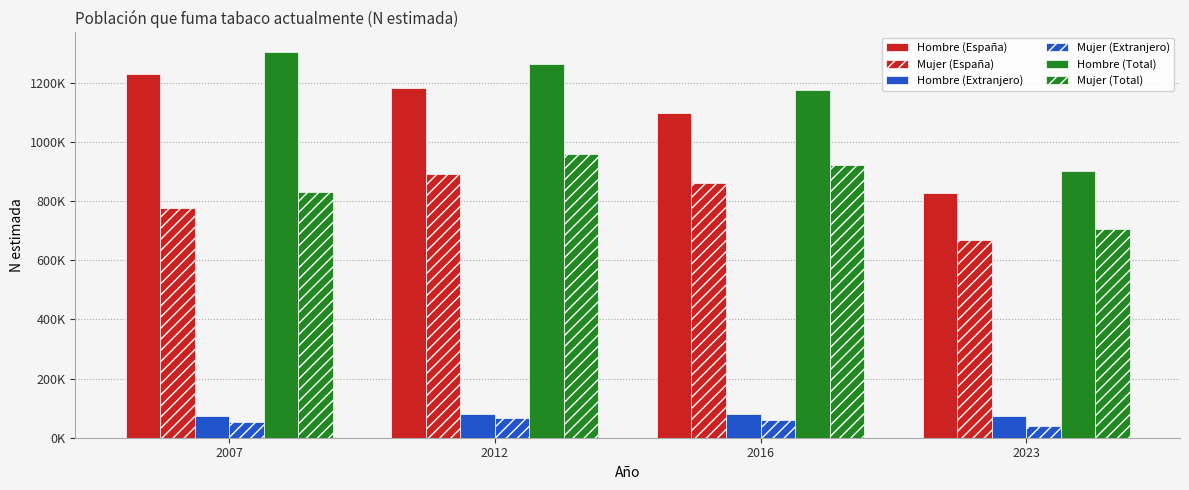

What is the difference between the Mujer (Extranjero) values at 2016 and 2012?

5860